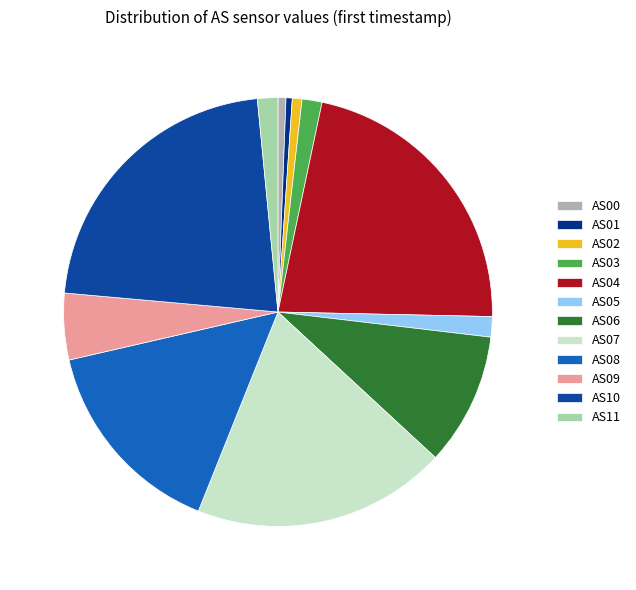

To the nearest percent, what is the combined percentage of AS05 and AS08?

17%